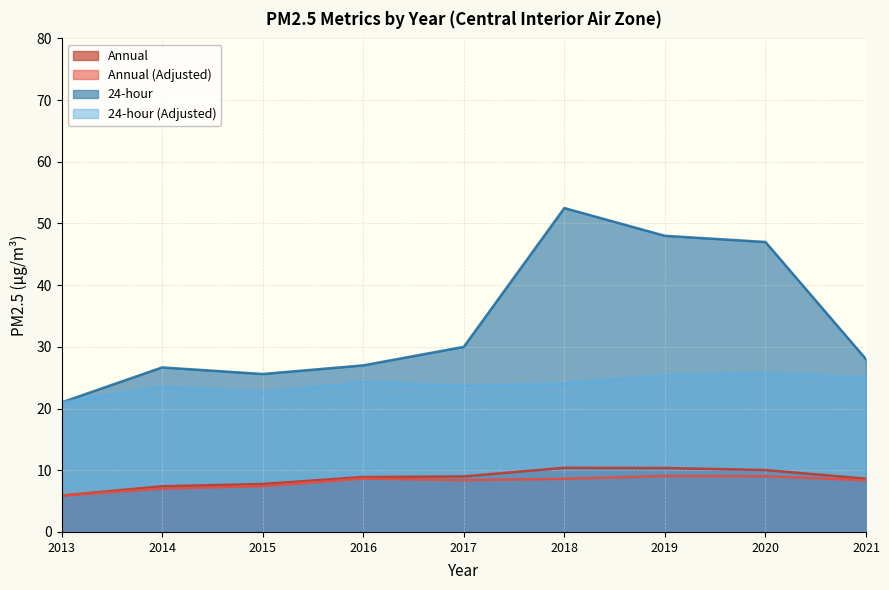

What is the difference between the highest and lowest values at 2021?

19.6